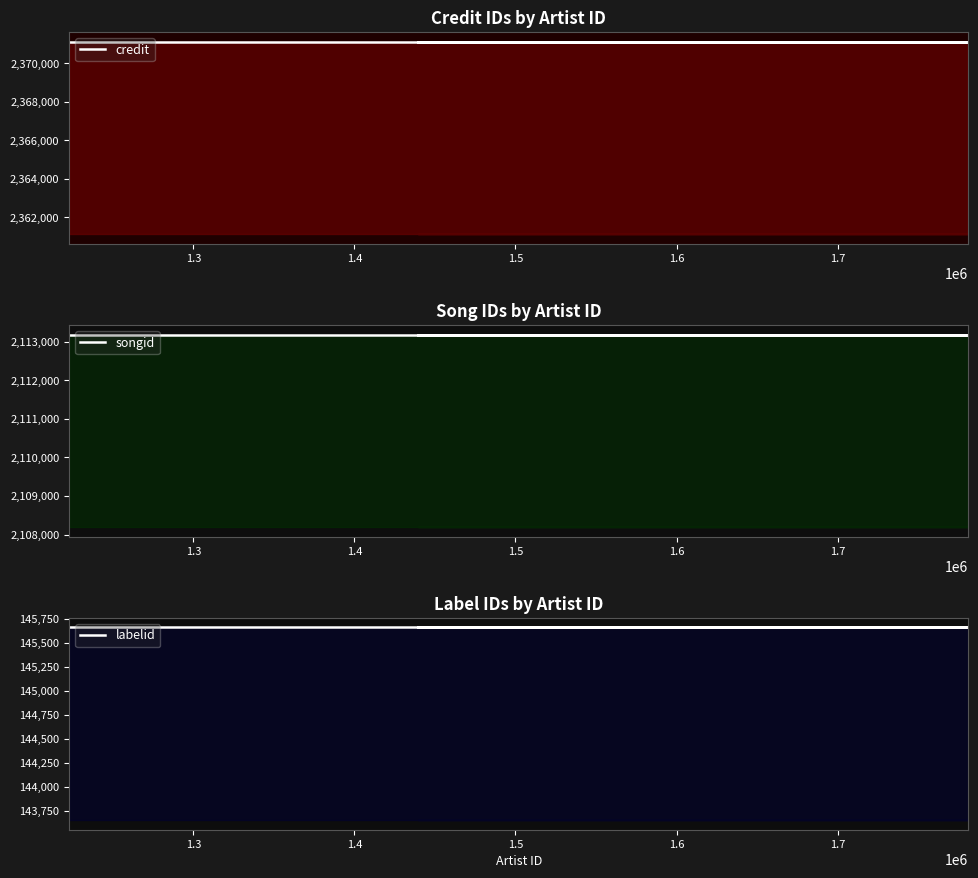

What is the sum of all labelid values?

582628